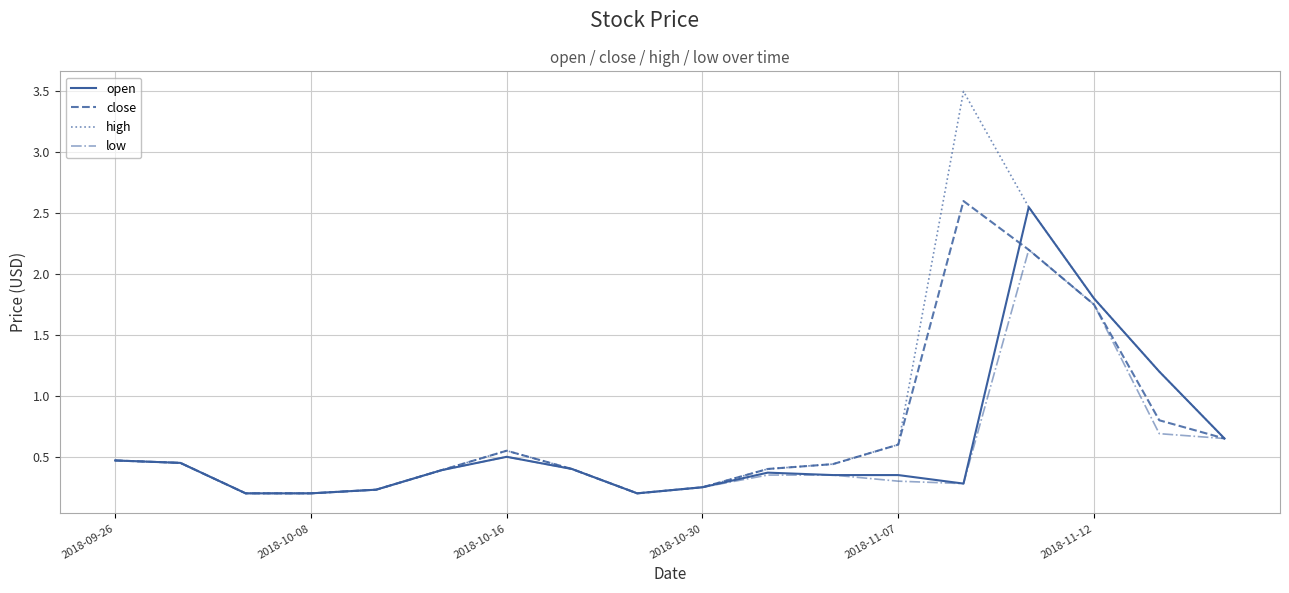

Which series has the largest total across all categories?

high